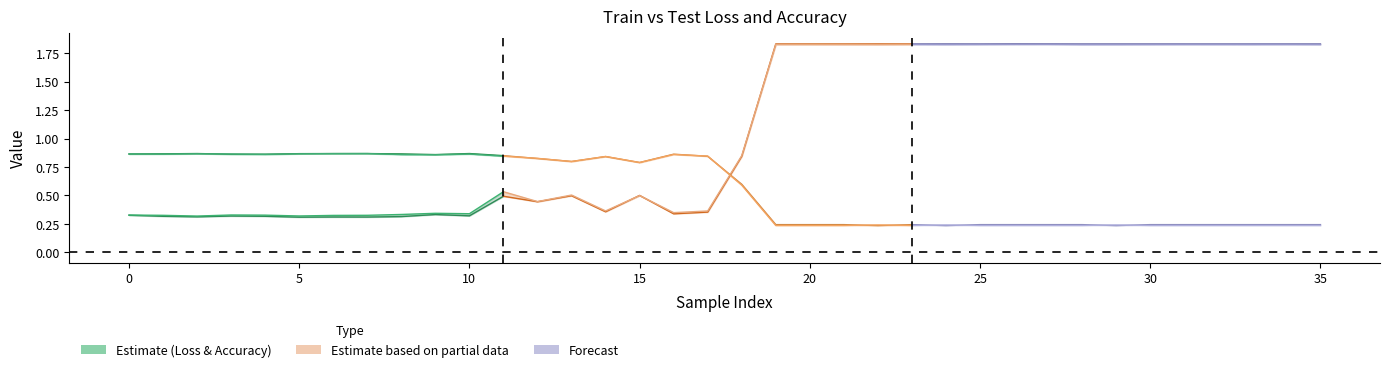

Read the Train_Data_Accuracy value at 17.

0.8